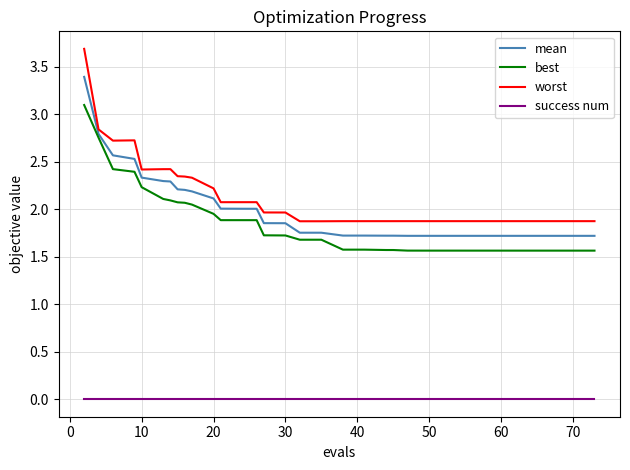

How many series are shown in this chart?

4